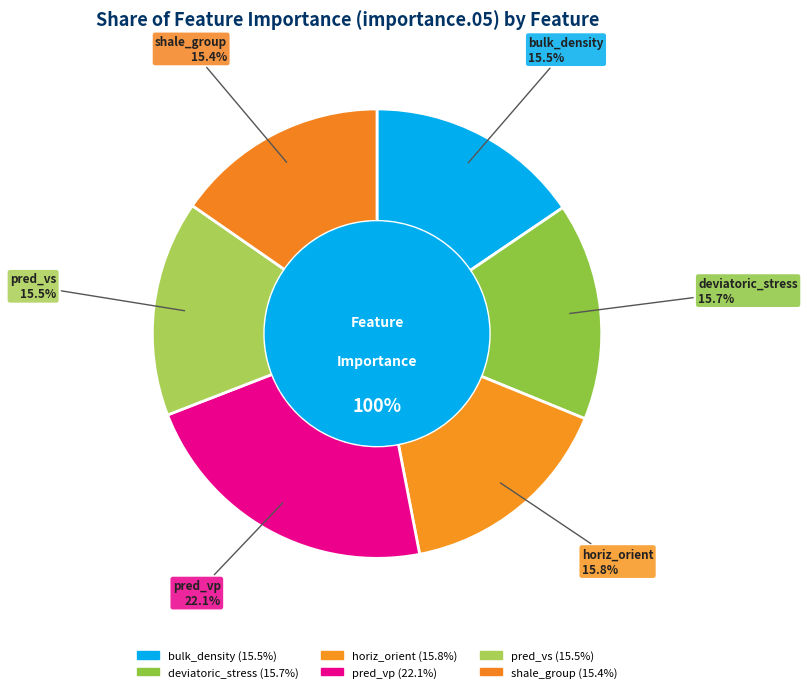

True or false: bulk_density accounts for 25% of the total.

False